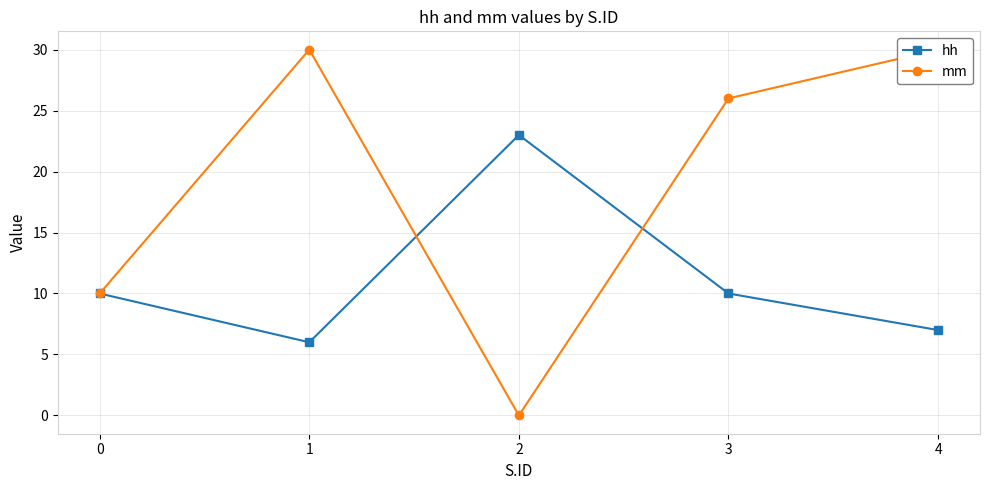

Is this an area chart (filled region under the line)?

No